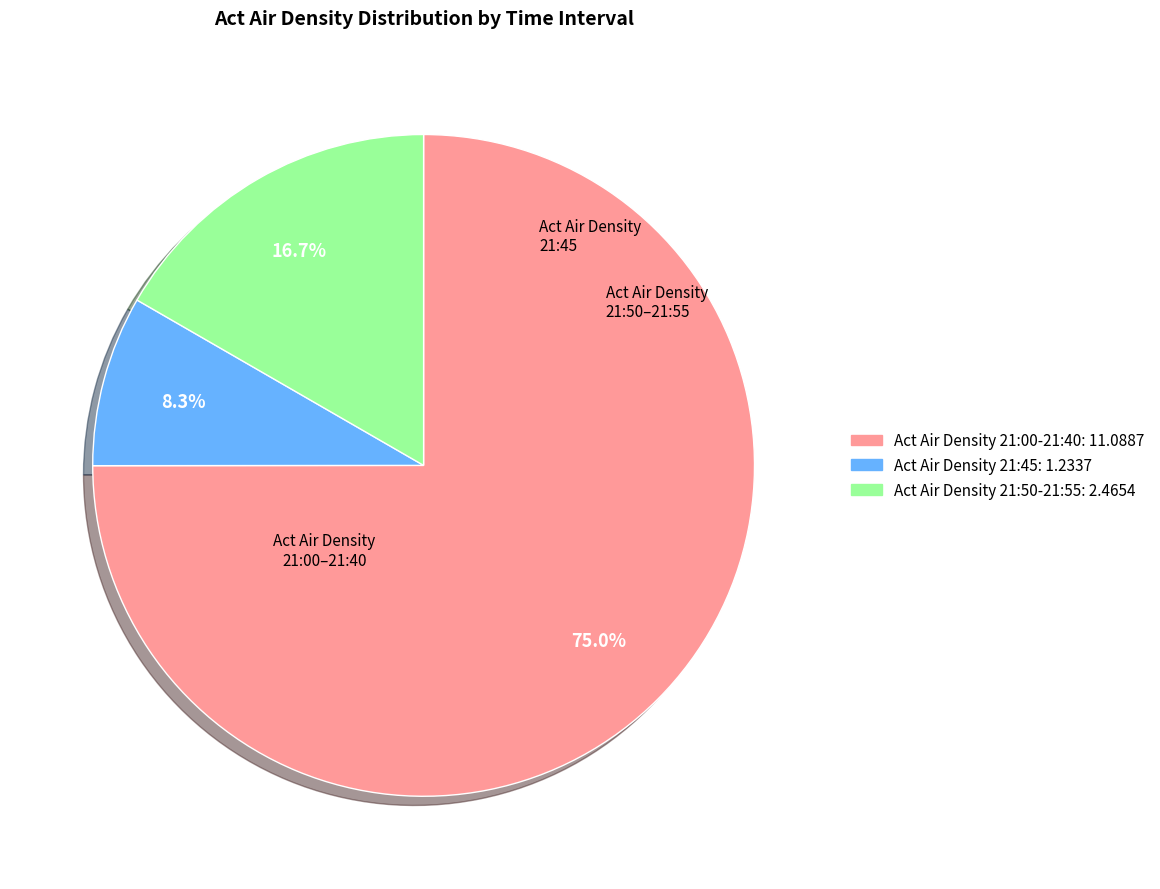

Is there any slice that represents more than half of the pie?

Yes